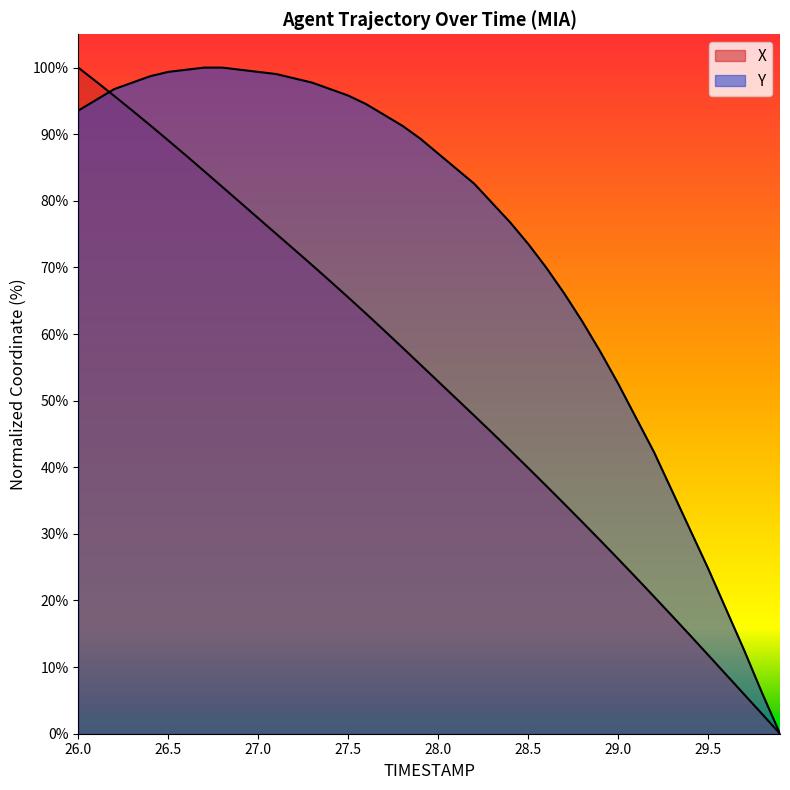

What position from the left is 29.3?

34